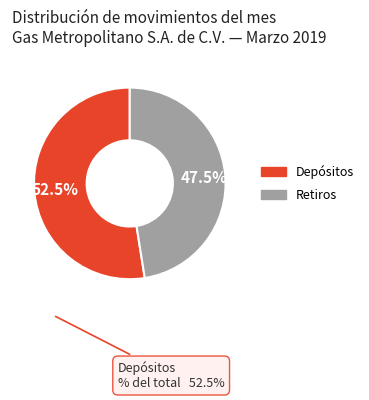

Is there any slice that represents more than half of the pie?

Yes